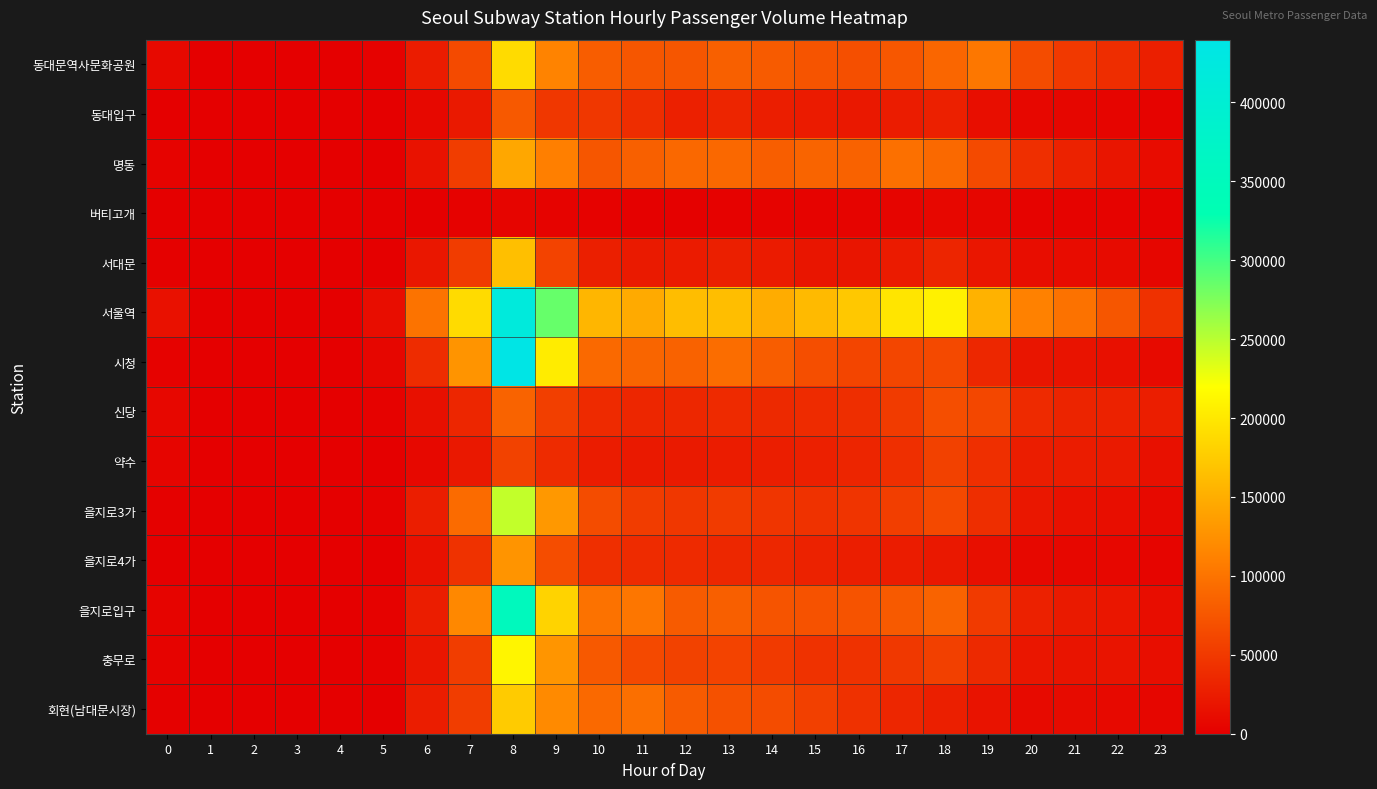

At how many categories does at least one series exceed 100213?

14